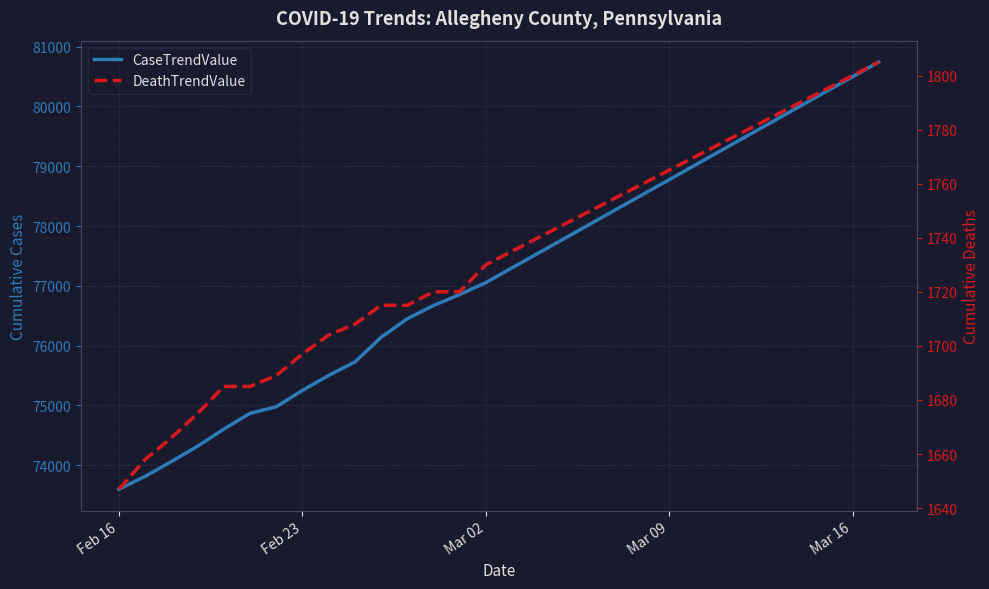

Which label corresponds to the smallest value in the chart?

Feb 16